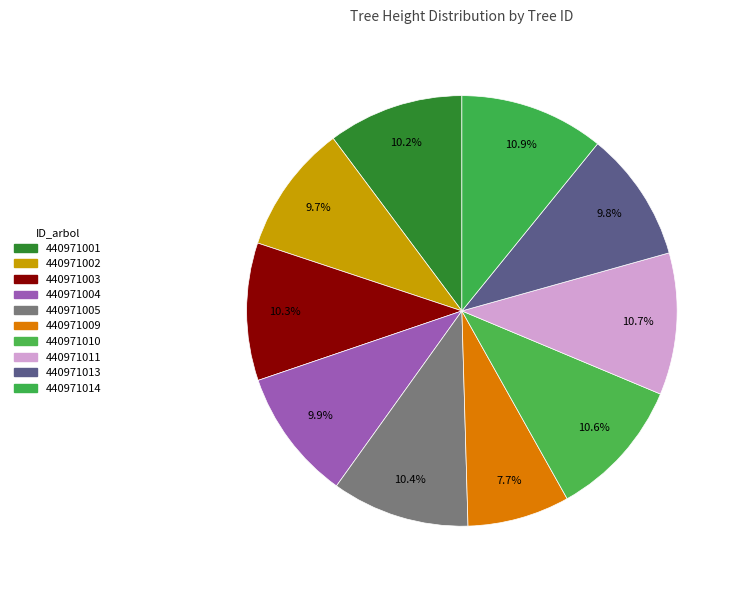

How many slices are in this pie chart?

10